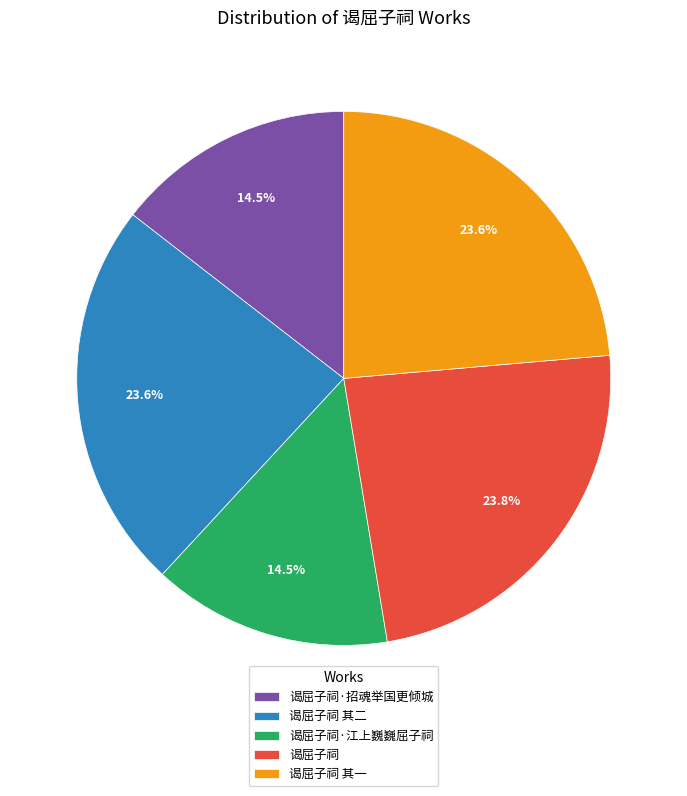

To the nearest percent, what is the difference between the largest and smallest slice percentages?

9%